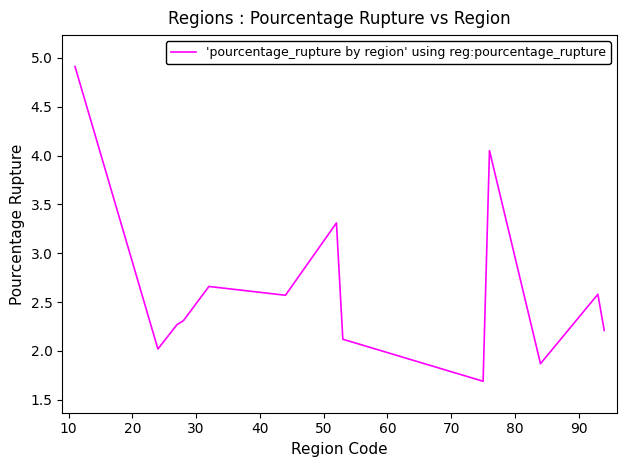

What is the difference between the maximum and minimum values?

3.2